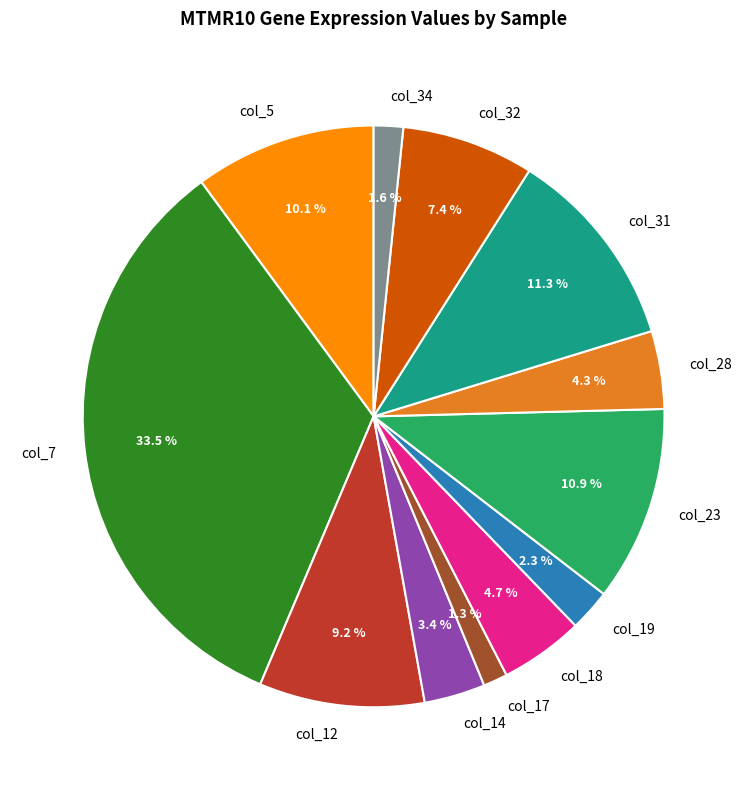

To the nearest percent, what is the average slice percentage?

8%